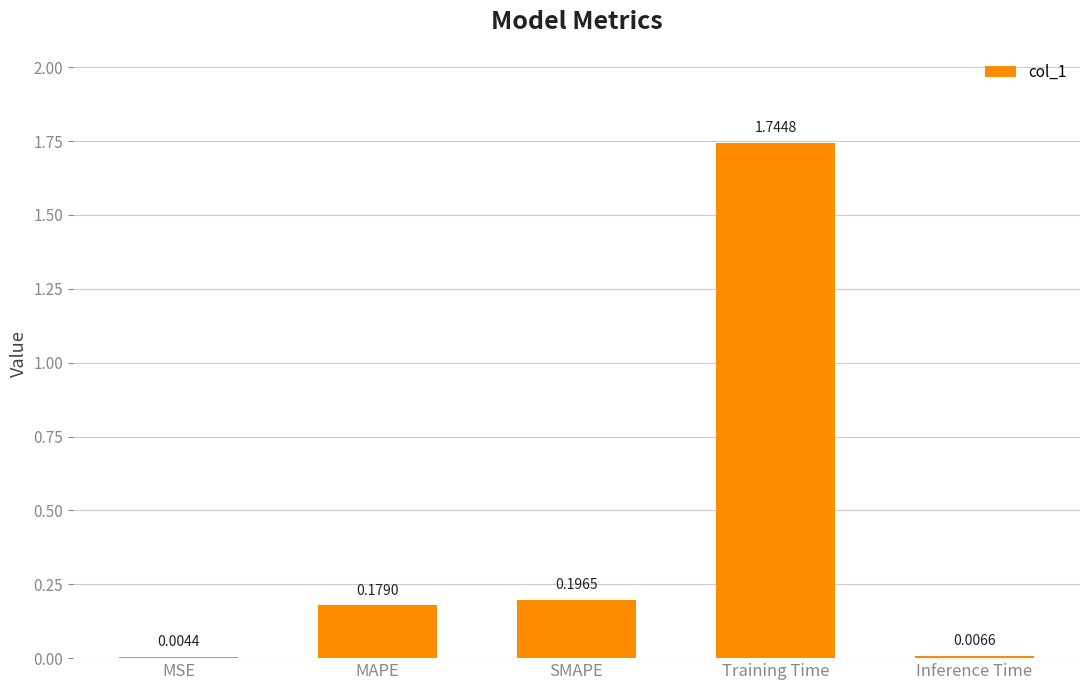

What is the change in value from MAPE to Training Time?

+1.6